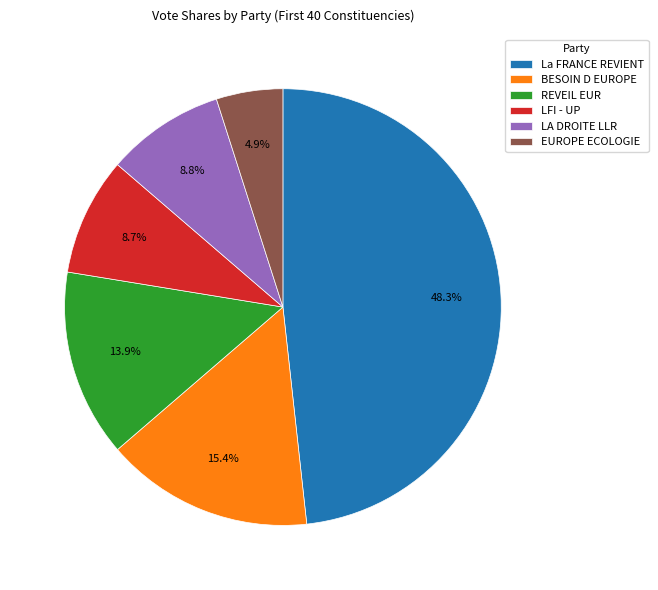

To the nearest percent, what is the difference between the largest and smallest slice percentages?

43%